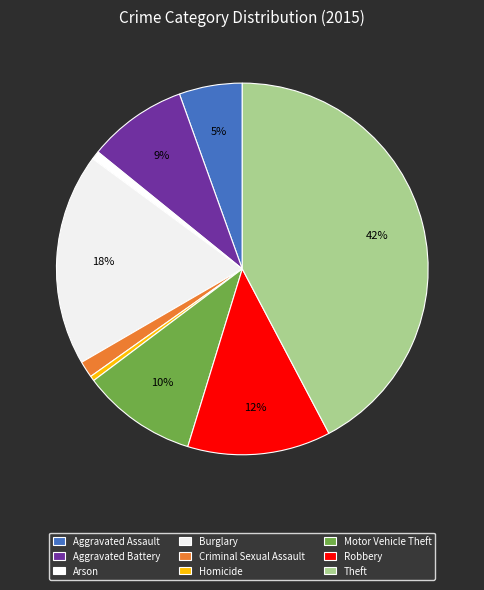

Is there a majority slice in this chart?

No